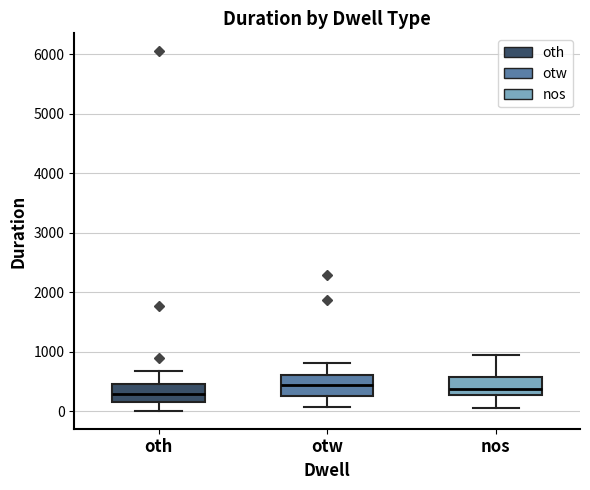

Reading left to right, transcribe this box plot: for each box, give where its median line is, the range the box spans, and where its two whiskers end, as read against the y-axis. The values are not printed on the chart, so give them approximately, as read against the axis.

oth: median 300, box 200 to 500, whiskers 0 to 700
otw: median 500, box 300 to 600, whiskers 100 to 800
nos: median 400, box 300 to 600, whiskers 100 to 900